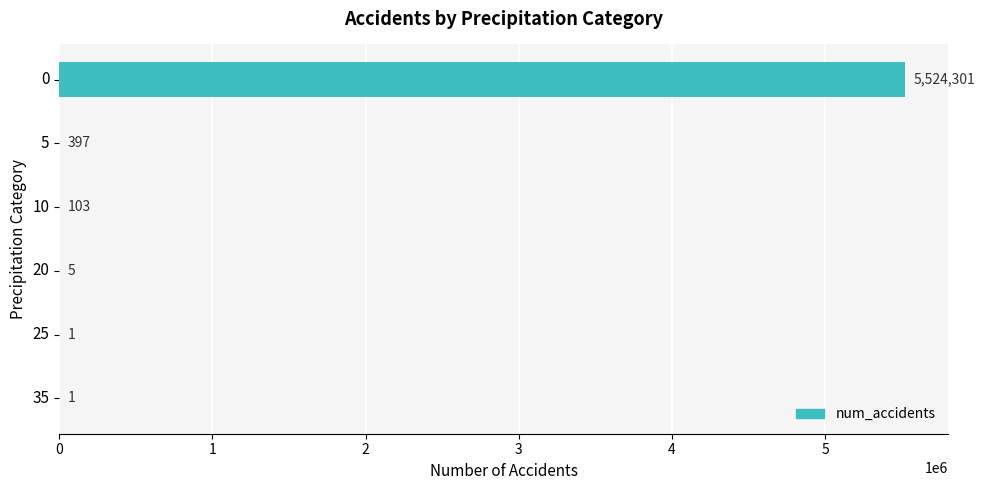

What is the change in value from 10 to 35?

-102